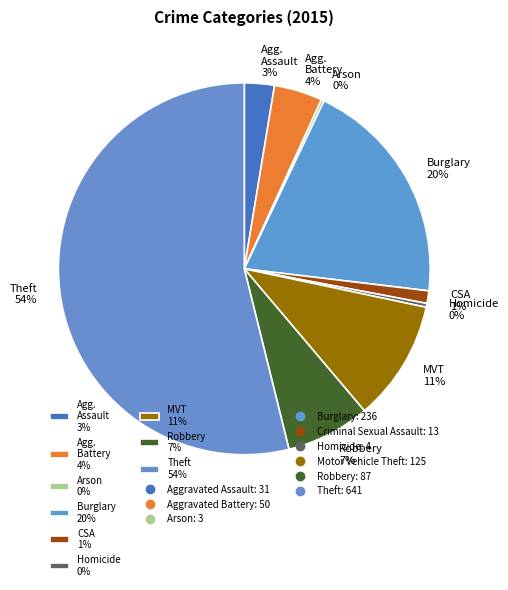

Between Agg. Battery 4% and Agg. Assault 3%, which is larger?

Agg. Battery 4%